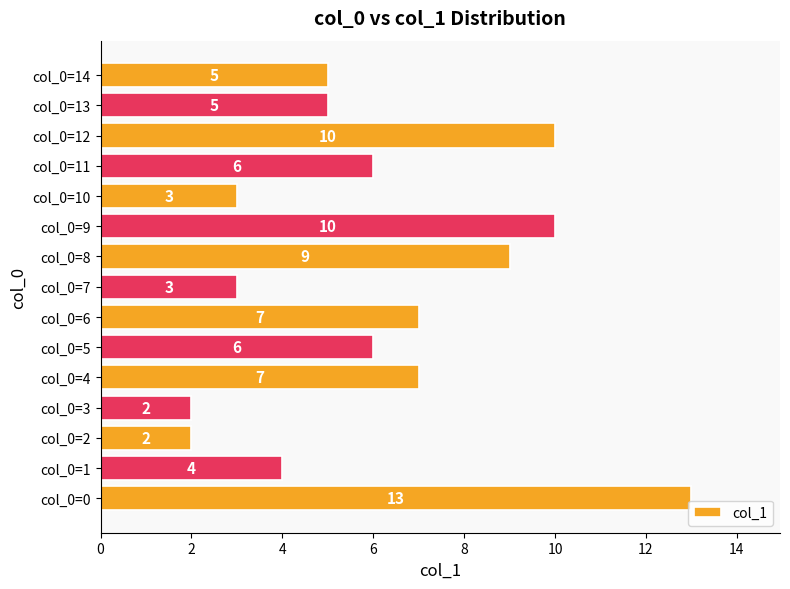

What is the minimum value shown in the chart?

2